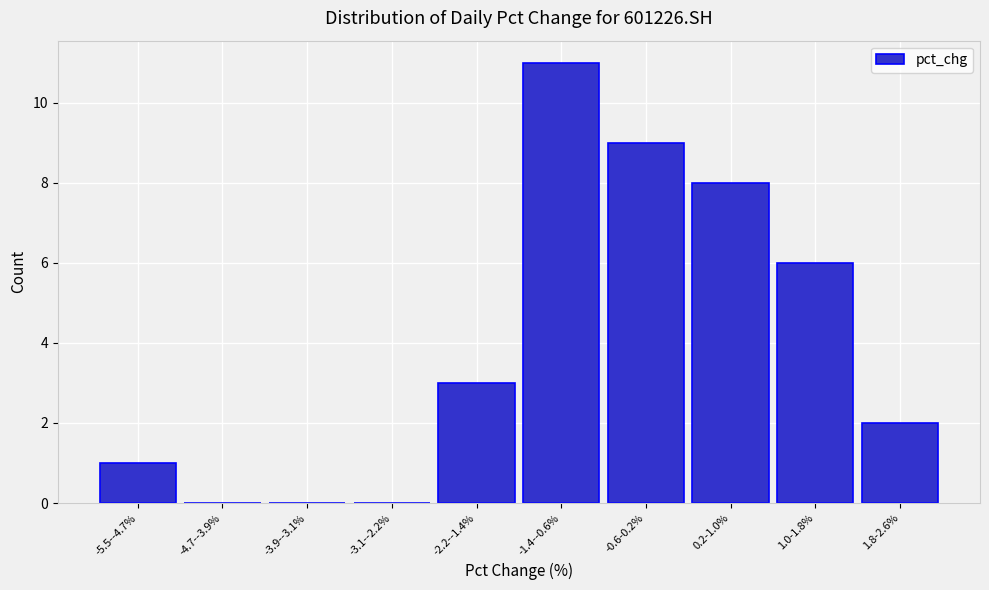

Reading left to right, transcribe all the data shown in this chart.

-5.5--4.7%=1	-4.7--3.9%=0	-3.9--3.1%=0	-3.1--2.2%=0	-2.2--1.4%=3	-1.4--0.6%=11	-0.6-0.2%=9	0.2-1.0%=8	1.0-1.8%=6	1.8-2.6%=2